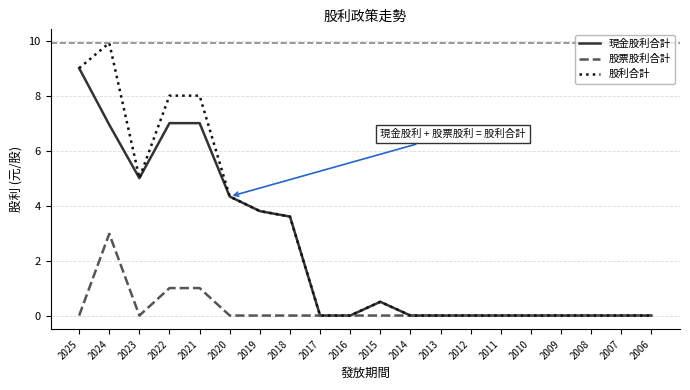

What is the maximum value shown in the chart?

9.9